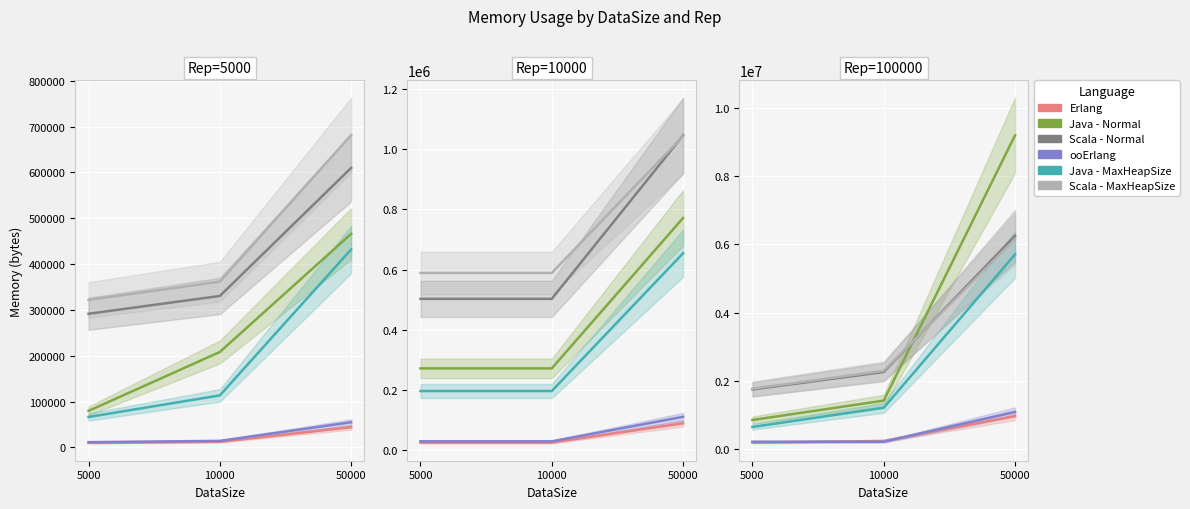

Which category has the highest value in the Scala - Normal series?

50000